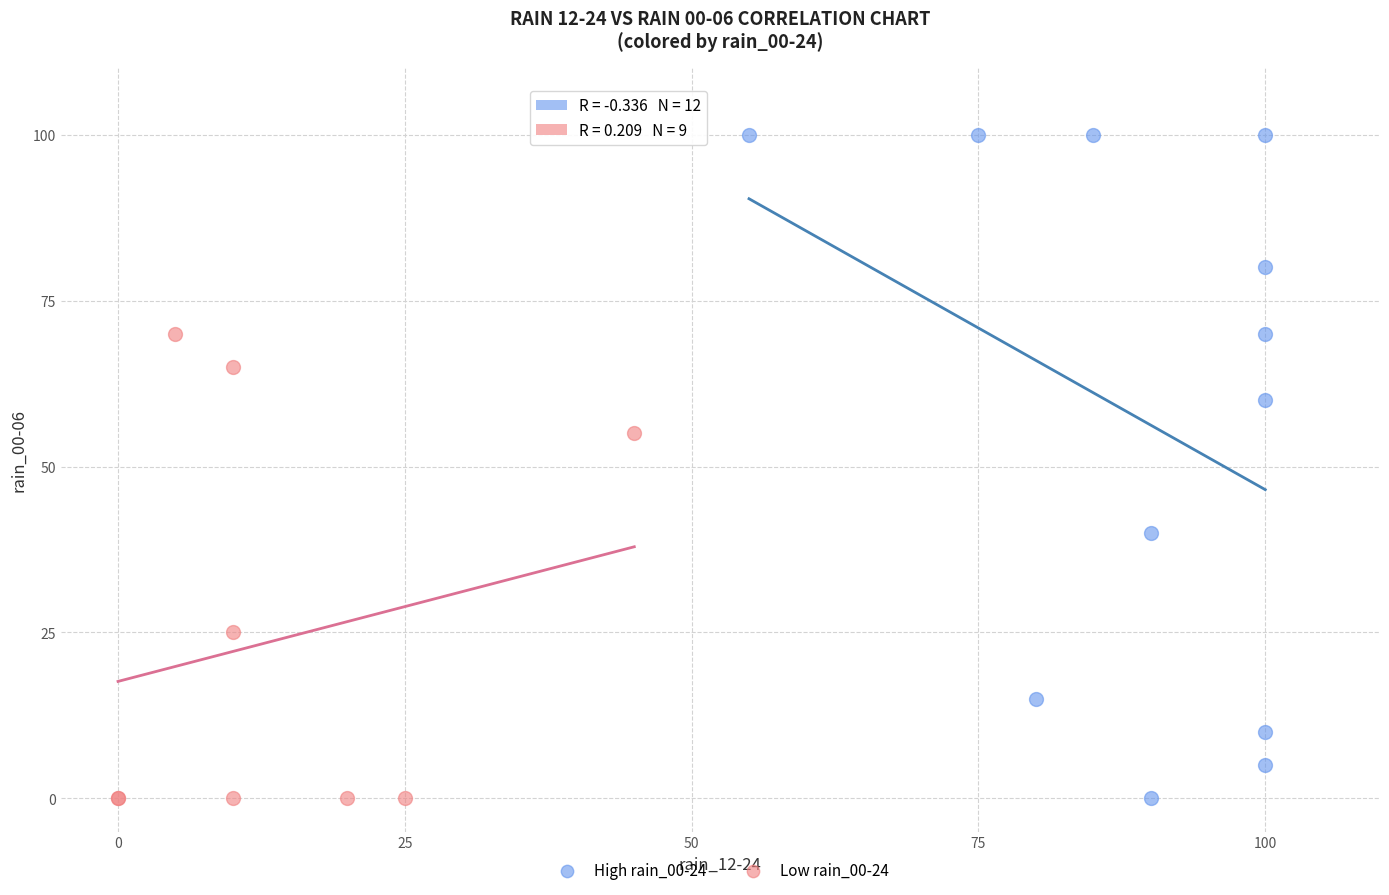

What are all the series names shown in the legend?

High rain_00-24, Low rain_00-24